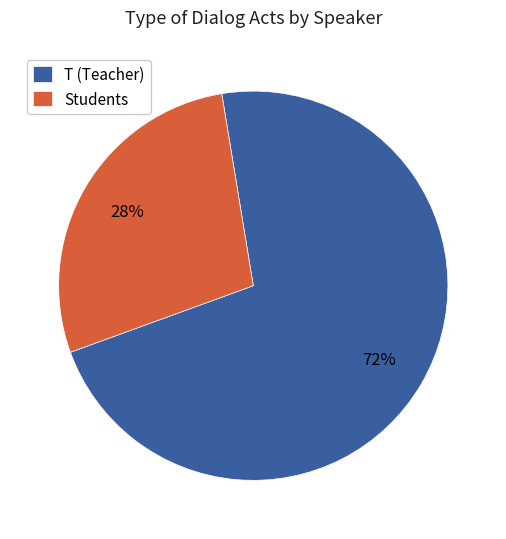

Is it true that Students is 41% of the pie?

False